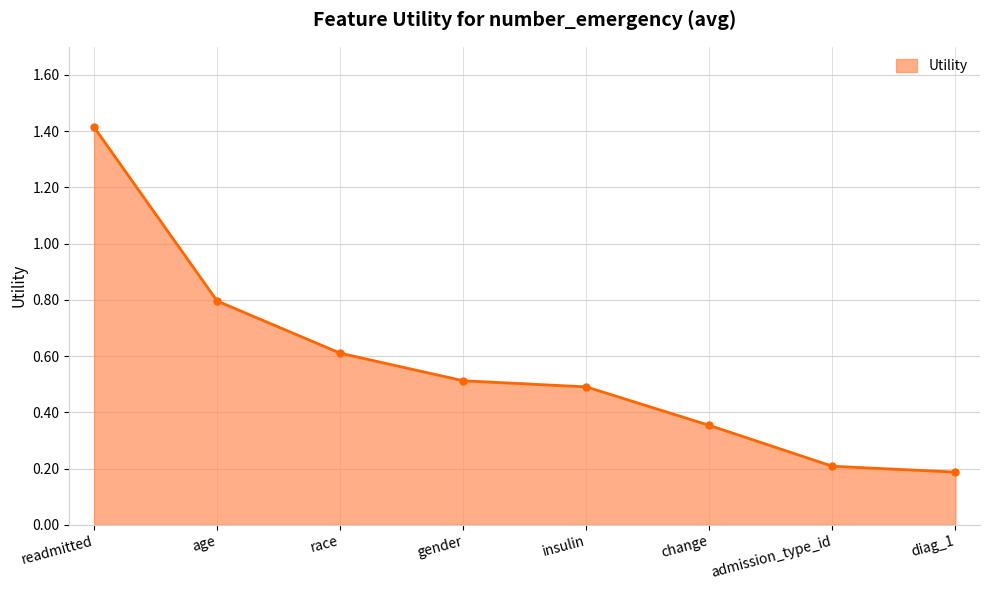

What value does the data have at age?

0.8